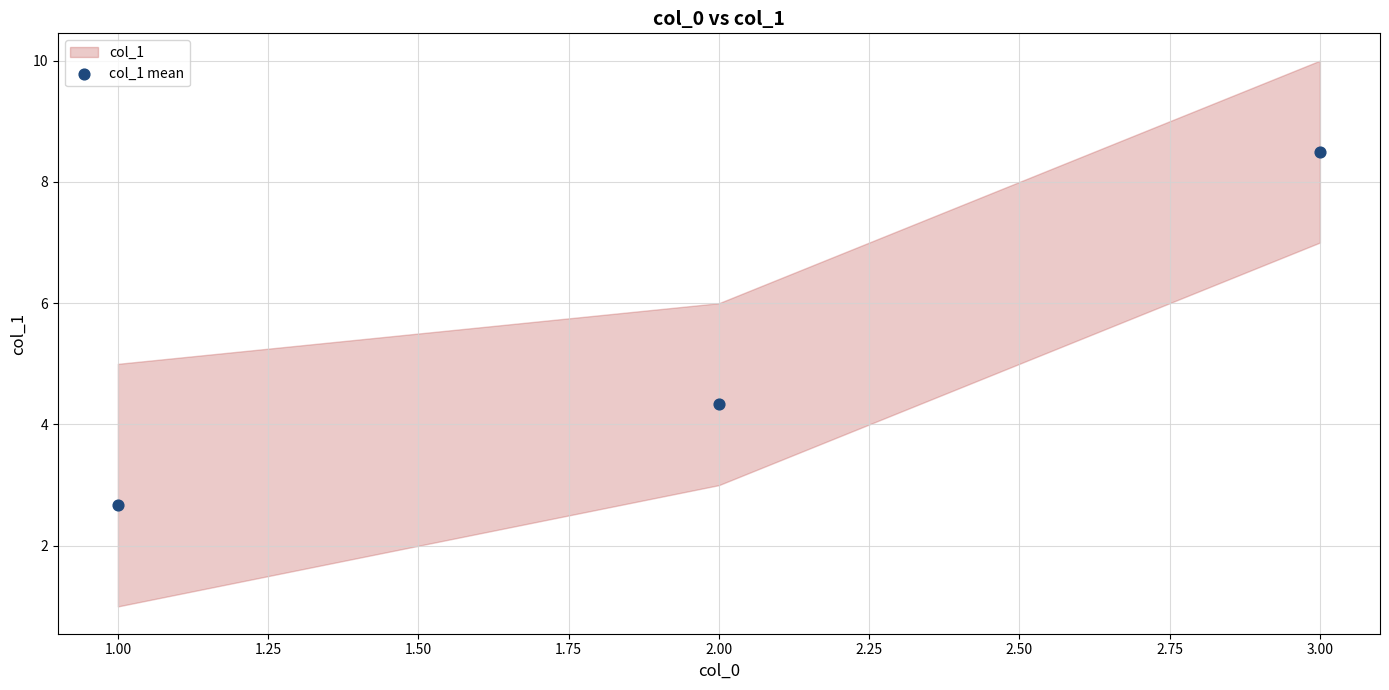

What Y value in the scatter plot is closest to 5?

4.3